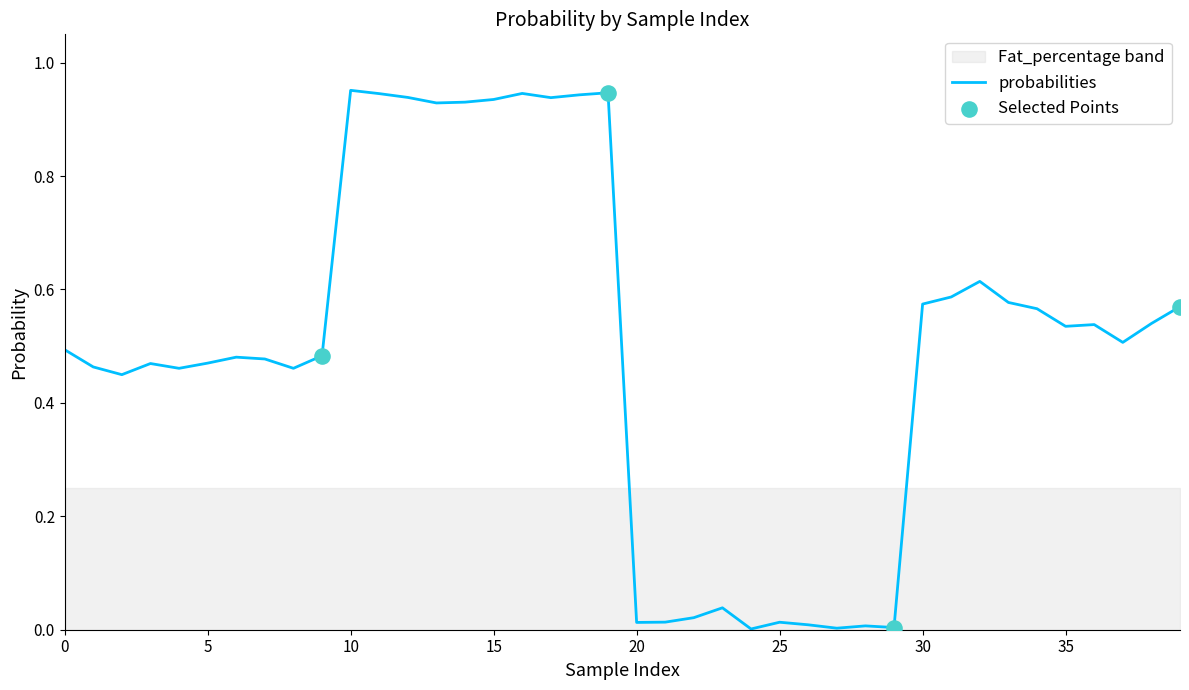

Which has a higher value, 23 or 30?

30